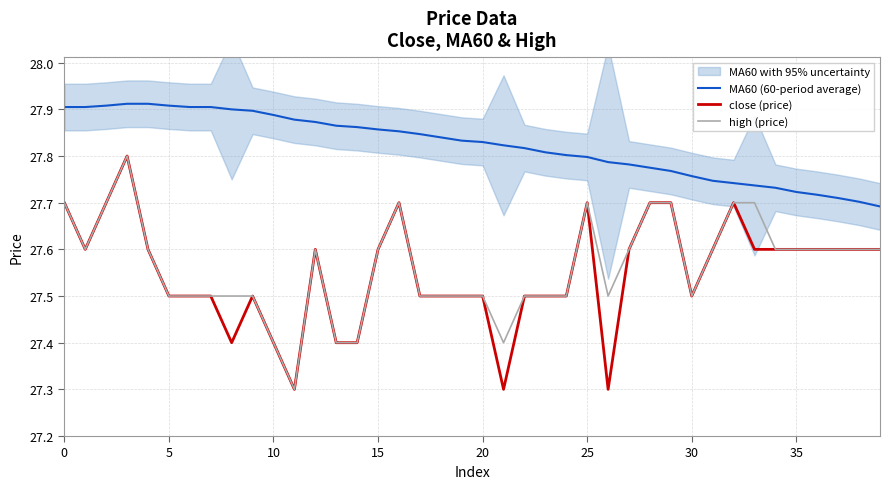

What is the value of the close (price) point at the 19th from the left?

27.5